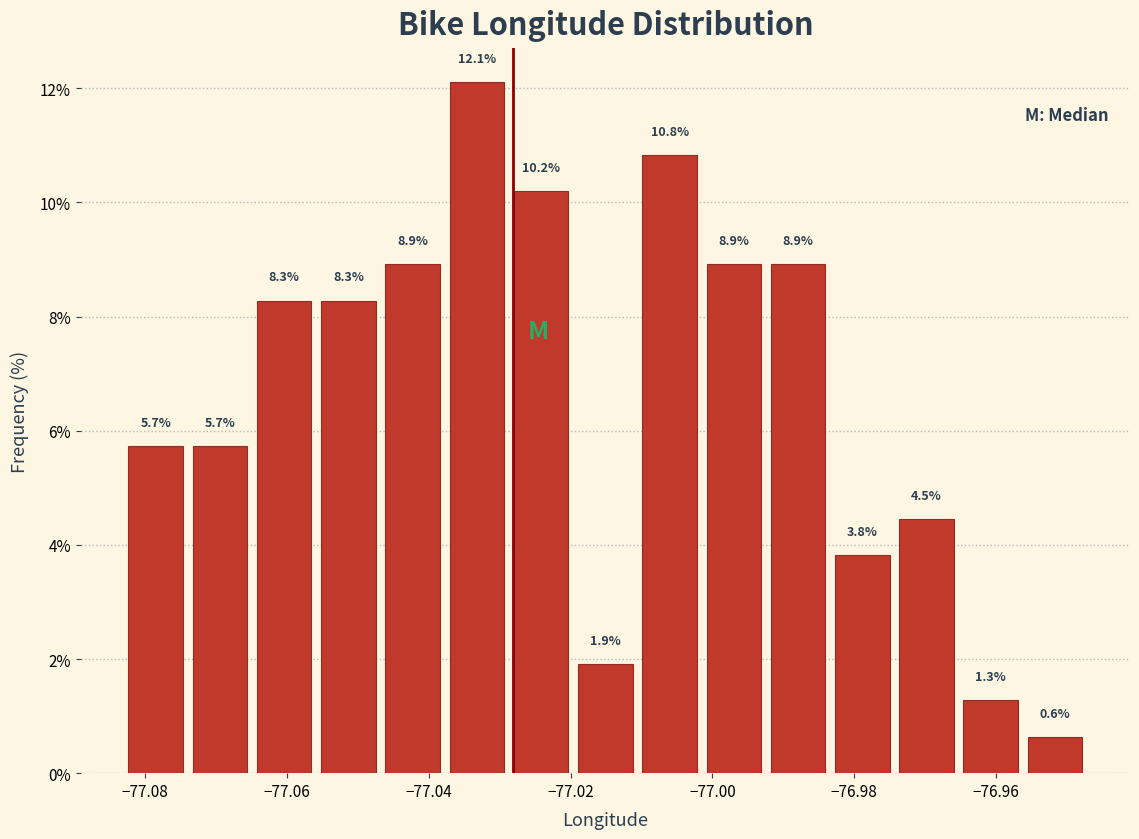

Over which range of the x-axis is the bar tallest?

-77.038 to -77.028